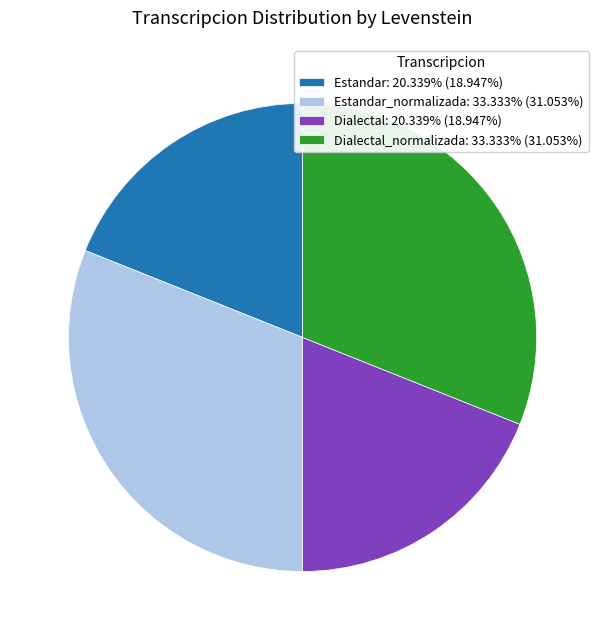

Does Dialectal_normalizada: 33.333% (31.053%) account for over 50% of the chart?

No